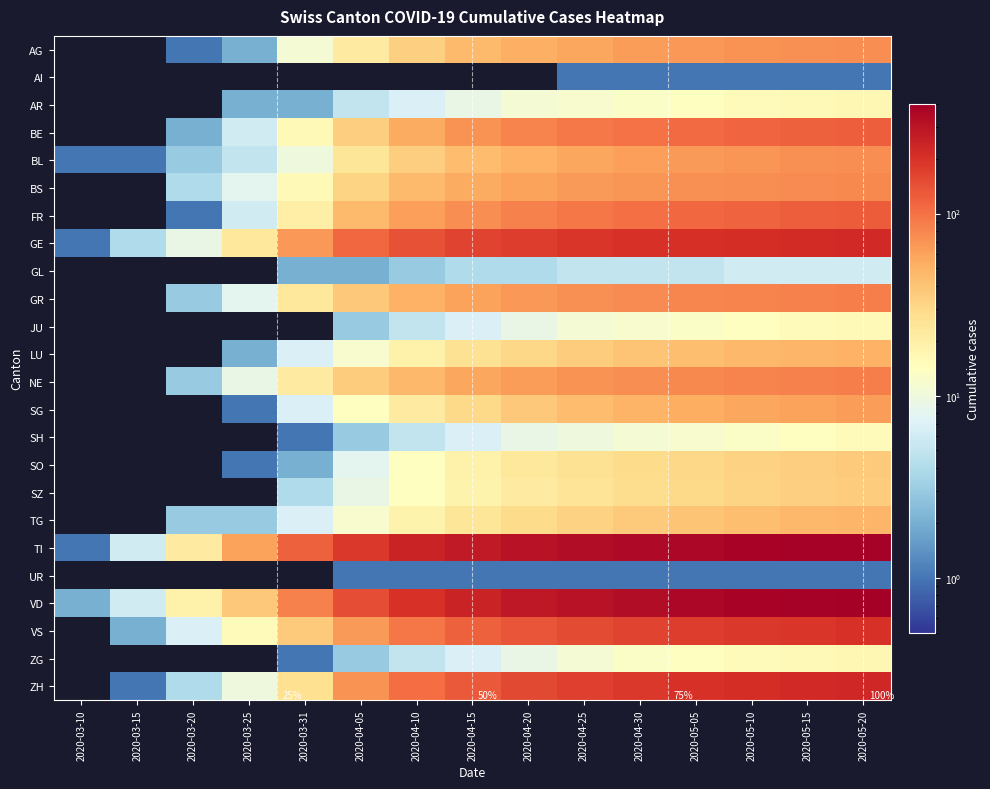

At which category does the chart reach its peak across all series?

2020-05-20